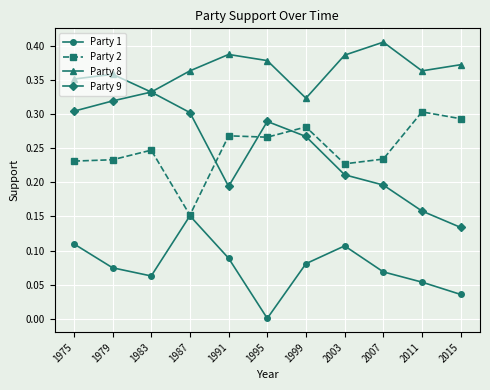

Which series has the largest range (max minus min)?

Party 9